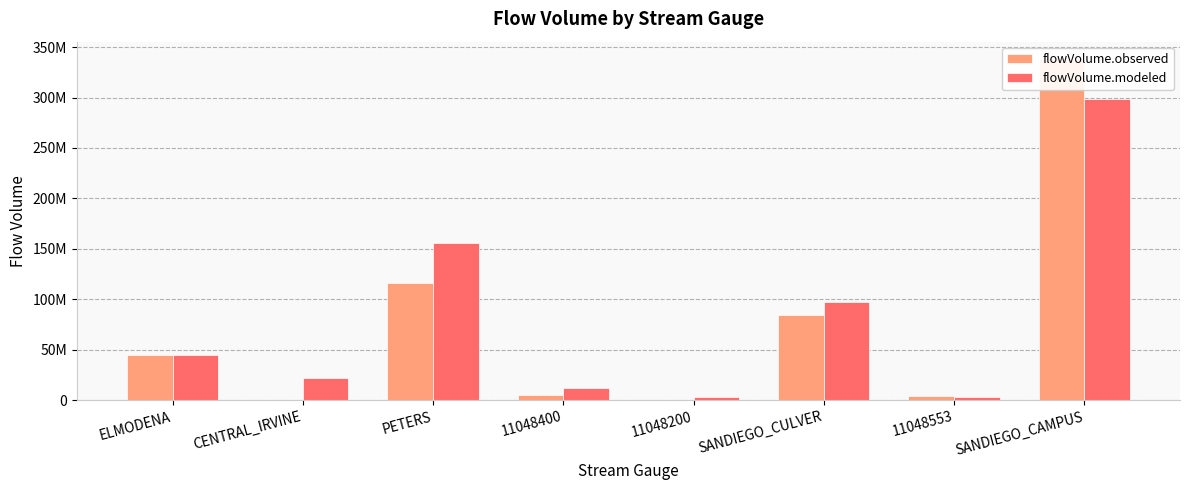

What are all the series names shown in the legend?

flowVolume.observed, flowVolume.modeled